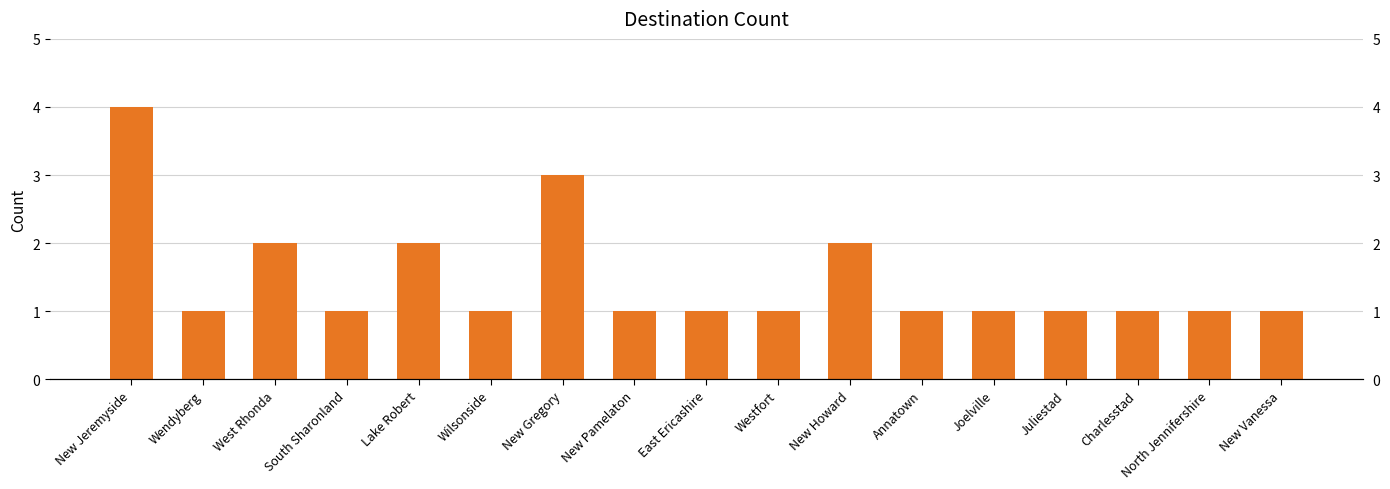

How many values are between 1 and 2?

15